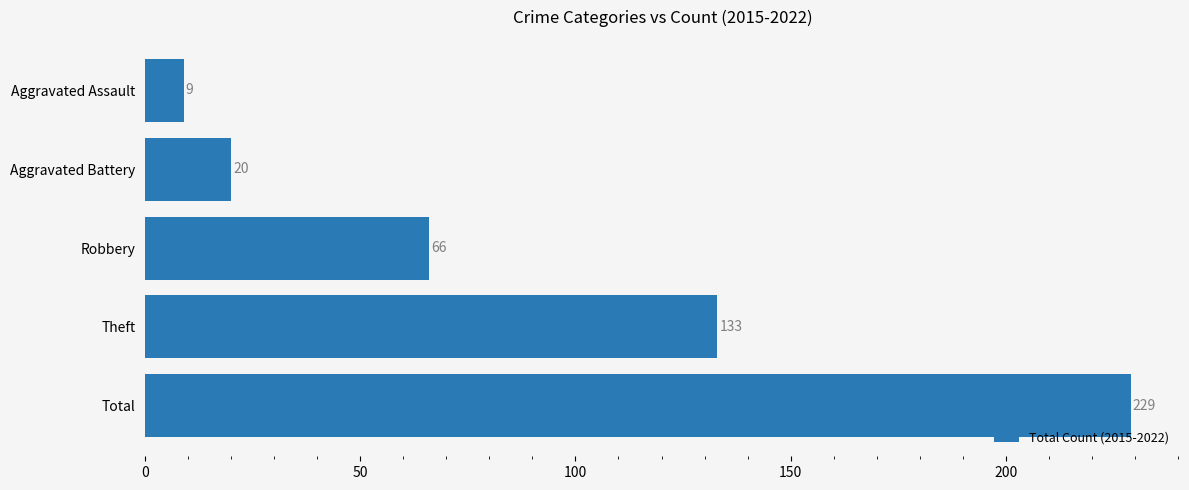

What is the value of the 5th bar from the top?

229